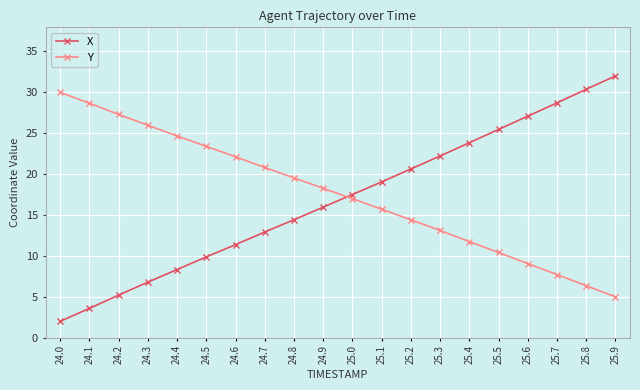

List the series in order of their overall mean, highest first.

Y, X